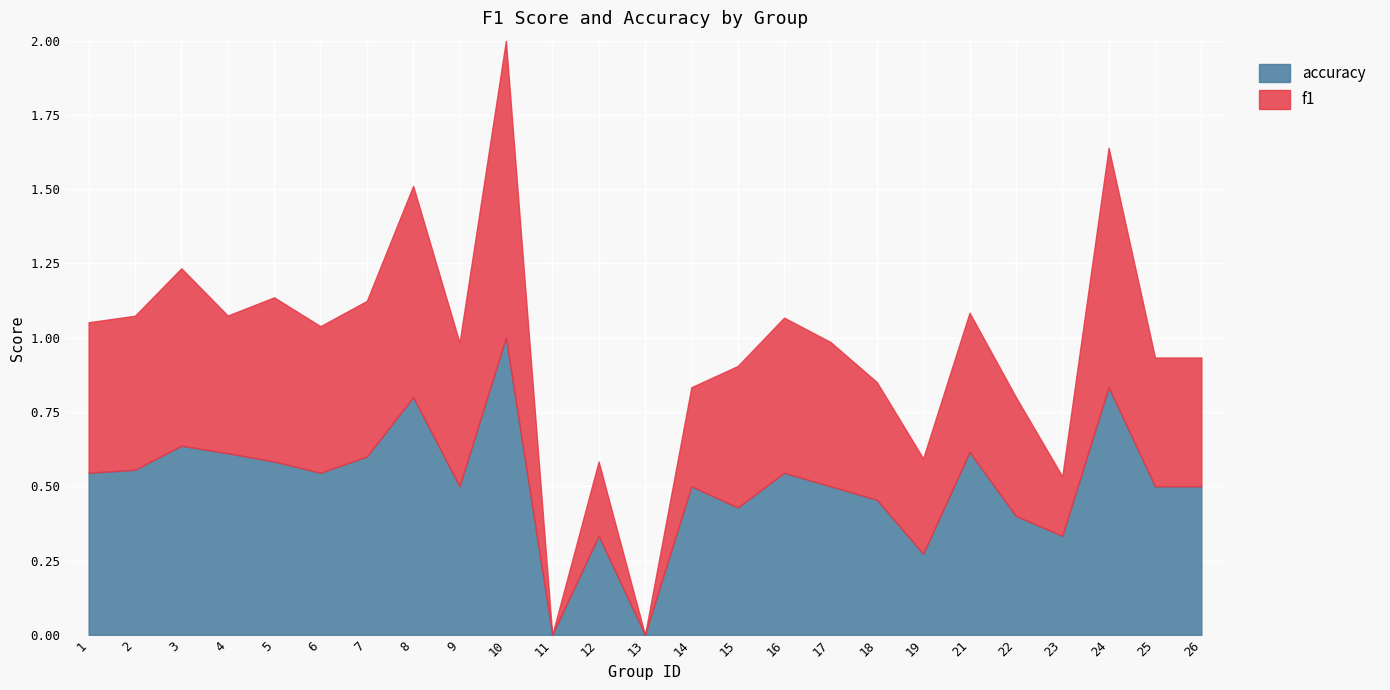

Where is the first local minimum for f1?

4